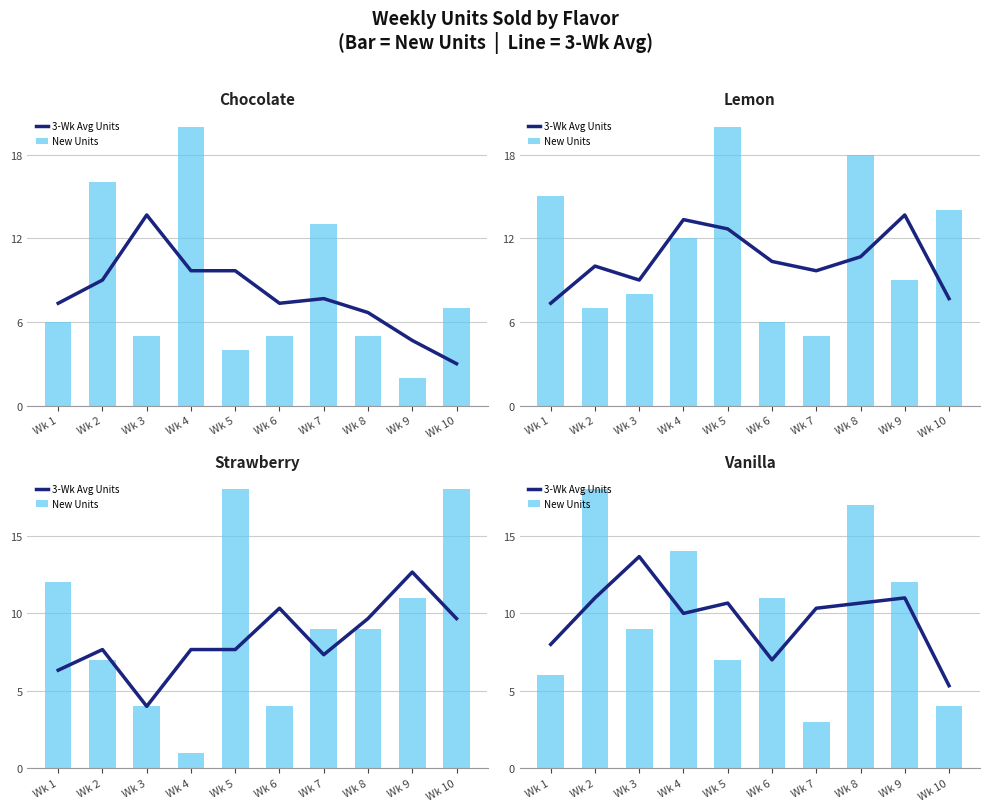

Which category has the highest value across all series?

Wk 2